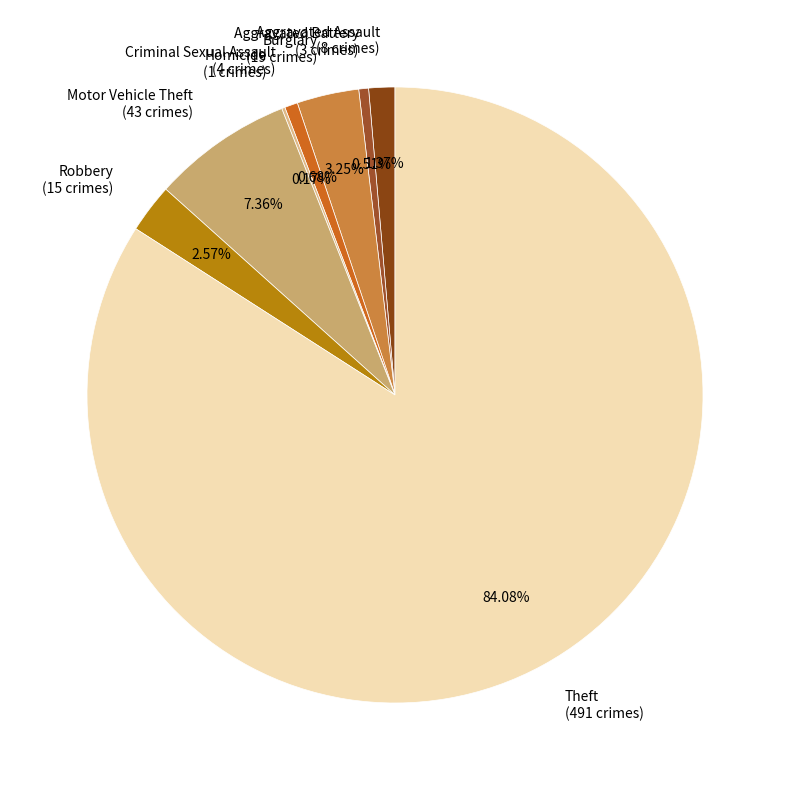

Is there a majority slice in this chart?

Yes